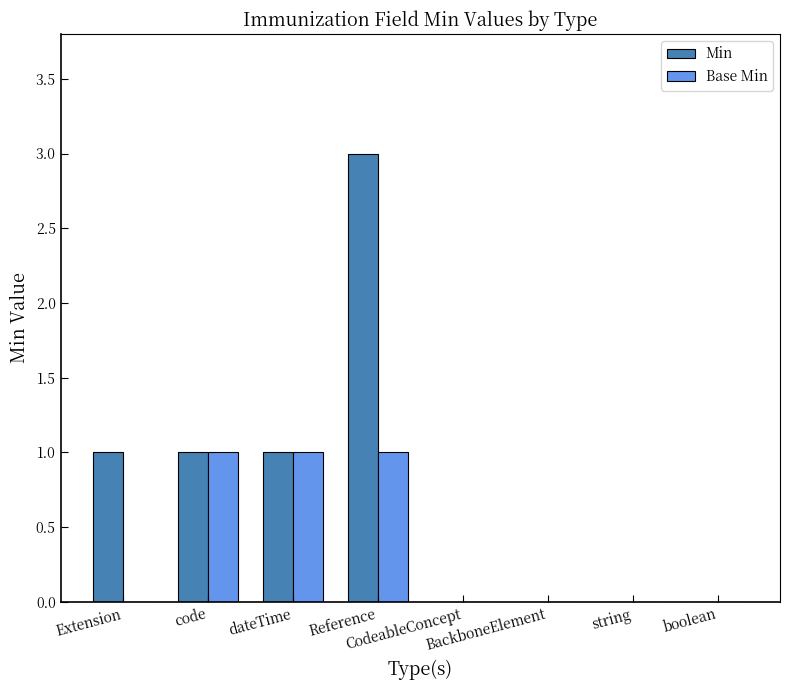

What is the sum of all Base Min values?

3